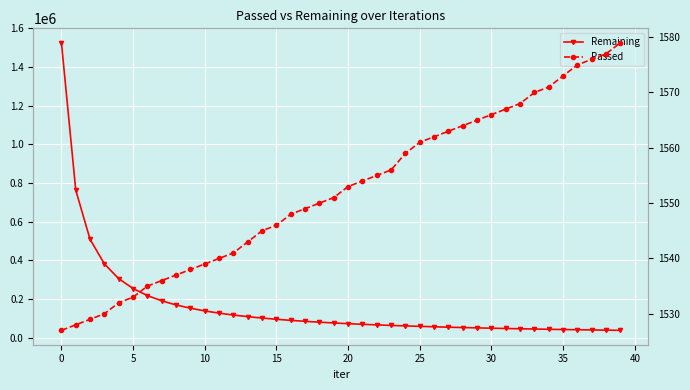

What is the difference between the Passed values at 34 and 21?

17